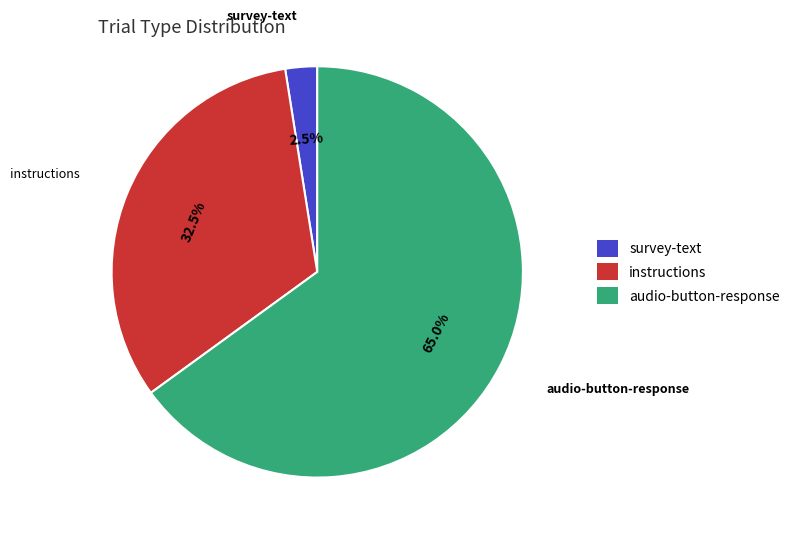

Rank the categories by value from lowest to highest.

survey-text, instructions, audio-button-response